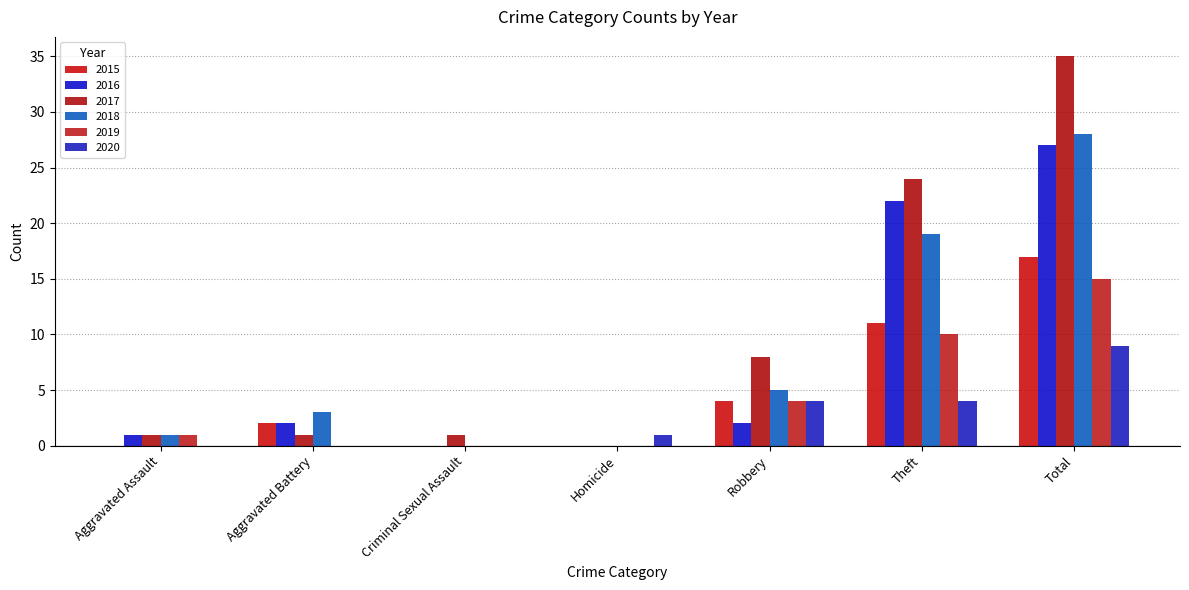

Reading left to right, transcribe all the data shown in this chart.

2015: Aggravated Assault=0	Aggravated Battery=2	Criminal Sexual Assault=0	Homicide=0	Robbery=4	Theft=11	Total=17
2016: Aggravated Assault=1	Aggravated Battery=2	Criminal Sexual Assault=0	Homicide=0	Robbery=2	Theft=22	Total=27
2017: Aggravated Assault=1	Aggravated Battery=1	Criminal Sexual Assault=1	Homicide=0	Robbery=8	Theft=24	Total=35
2018: Aggravated Assault=1	Aggravated Battery=3	Criminal Sexual Assault=0	Homicide=0	Robbery=5	Theft=19	Total=28
2019: Aggravated Assault=1	Aggravated Battery=0	Criminal Sexual Assault=0	Homicide=0	Robbery=4	Theft=10	Total=15
2020: Aggravated Assault=0	Aggravated Battery=0	Criminal Sexual Assault=0	Homicide=1	Robbery=4	Theft=4	Total=9